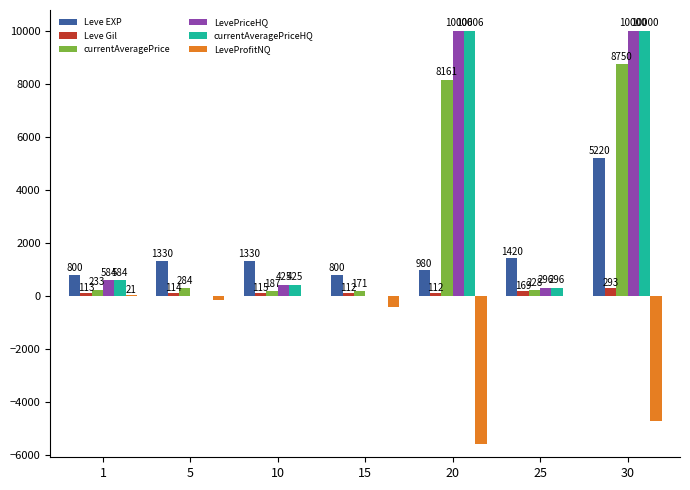

What is the difference between the LeveProfitNQ values at 10 and 25?

9.1